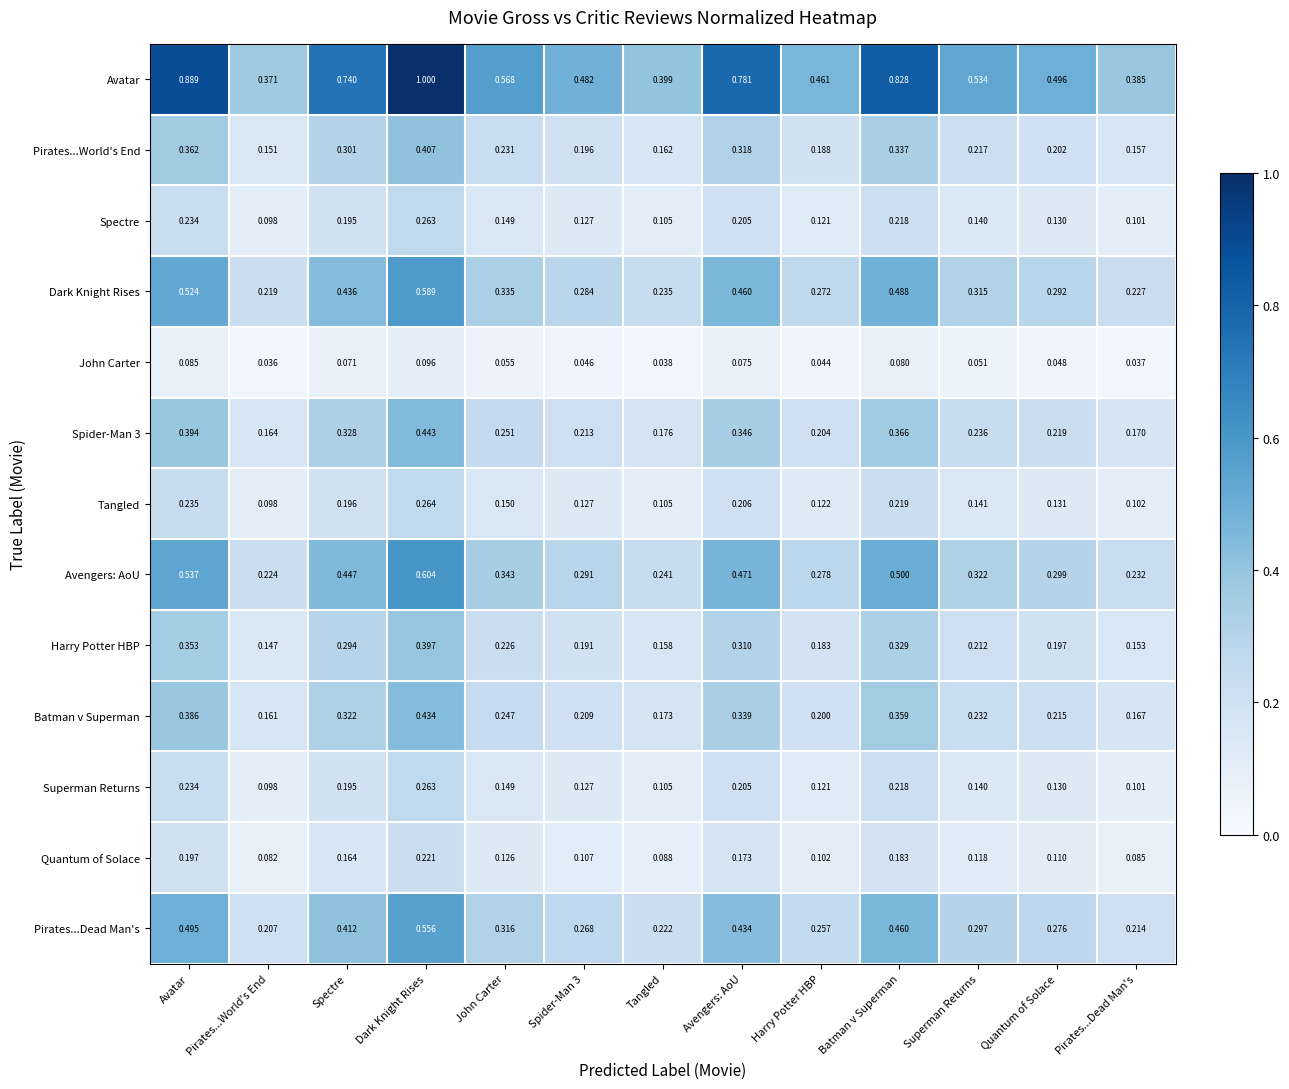

Where is Tangled nearest to the value 0?

Pirates...World's End